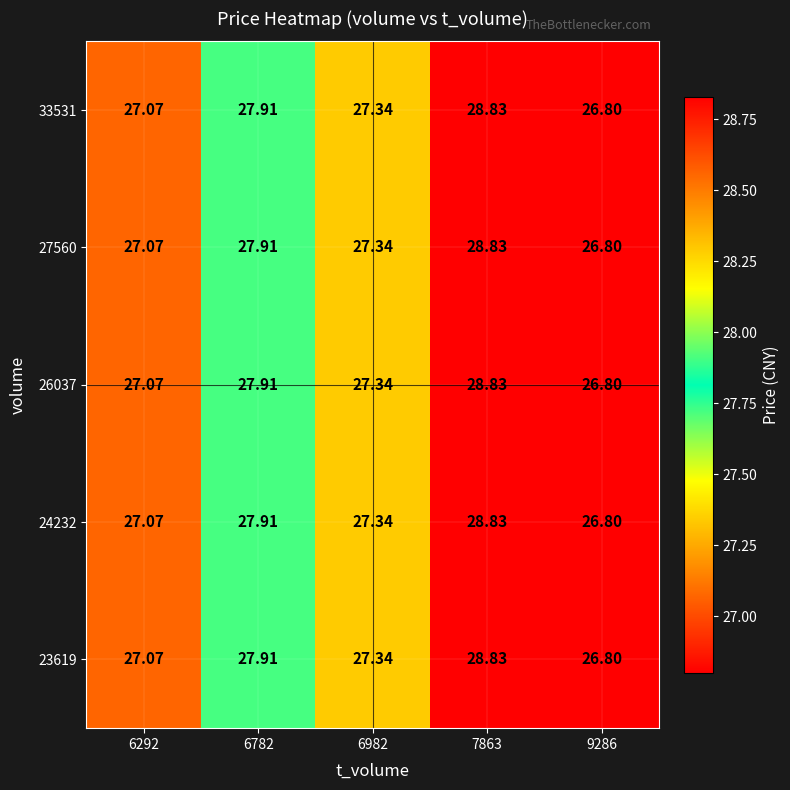

Is the value of 26037 at 6292 greater than the value of 33531 at 7863?

No